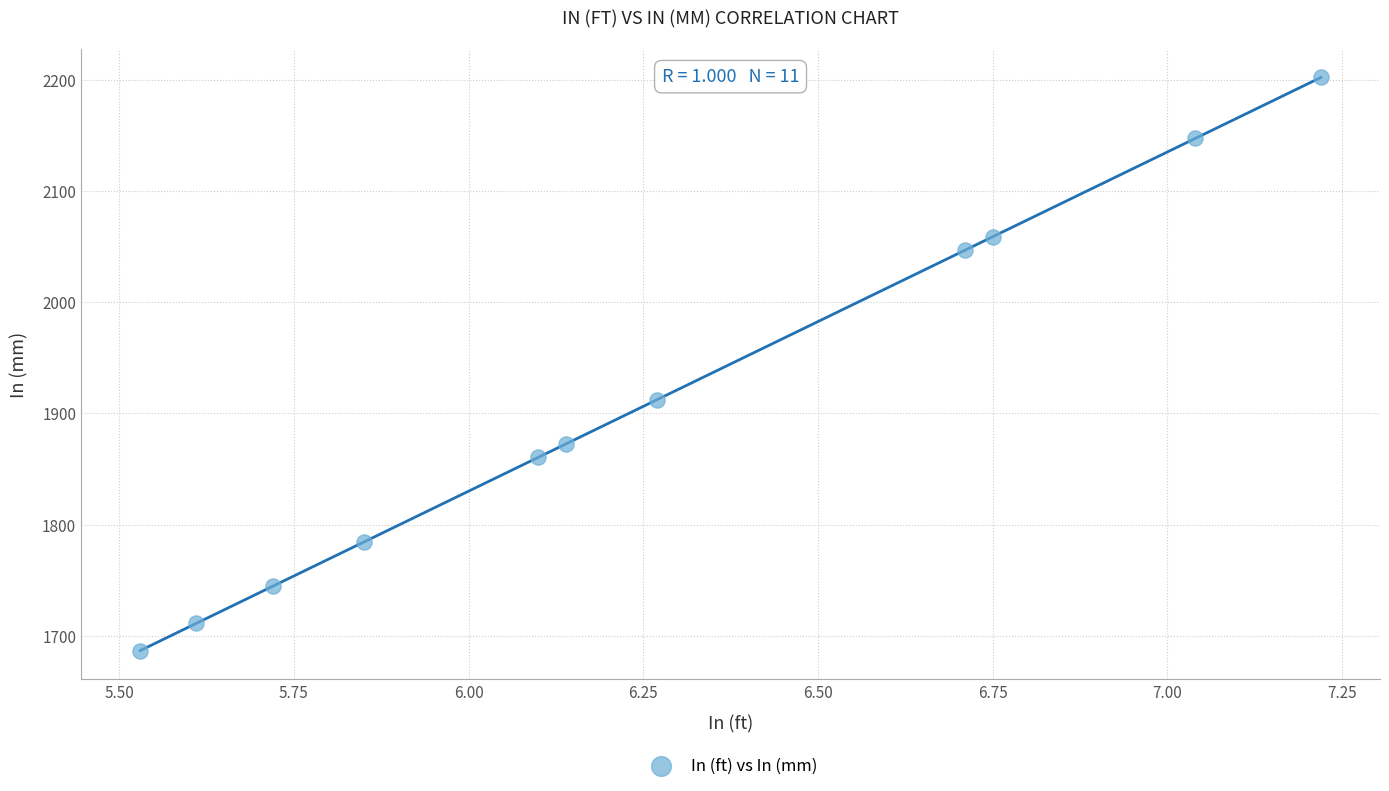

What is the range of X values (max minus min)?

1.7